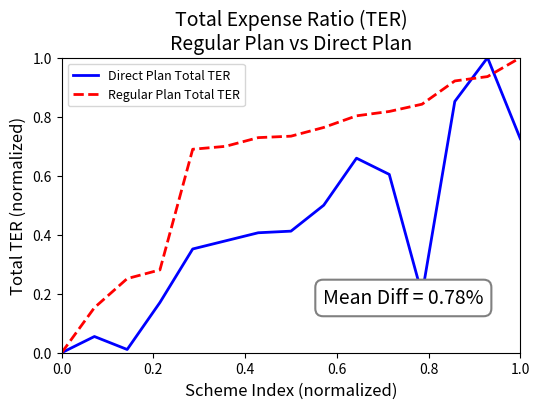

What is the difference between the maximum and minimum values in the Regular Plan Total TER series?

1.0